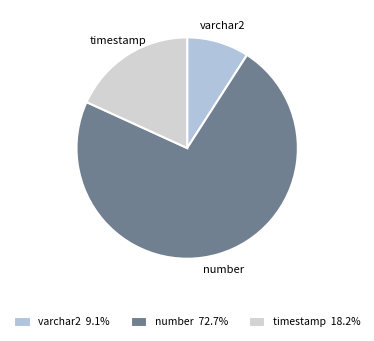

Which has a higher value, varchar2 or number?

number